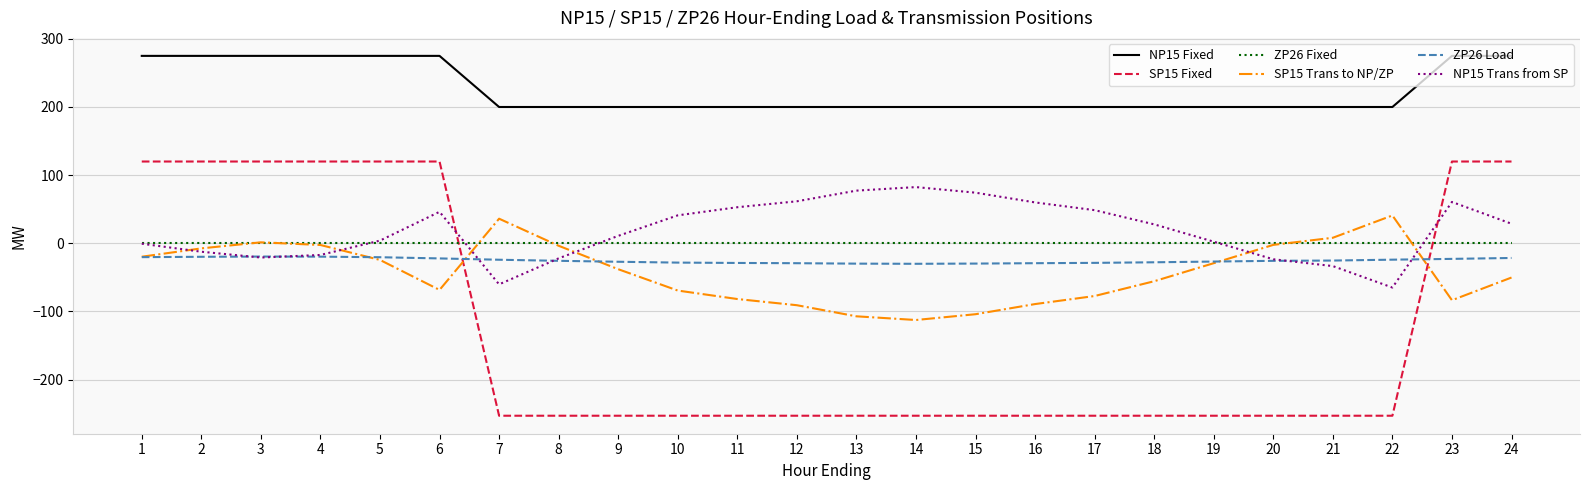

True or false: ZP26 Fixed and ZP26 Load intersect in this chart.

False